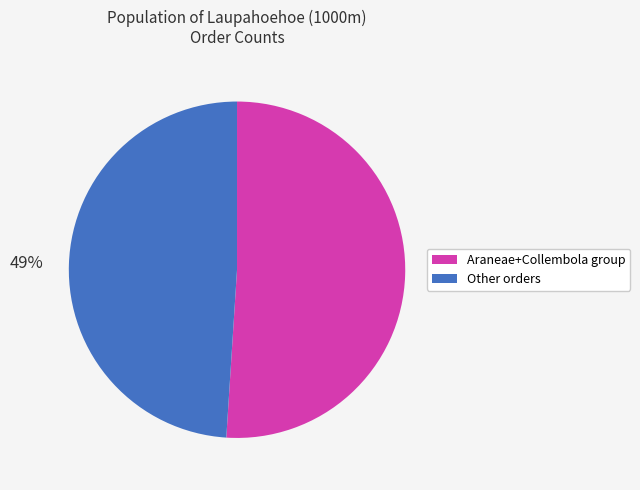

How many segments does this pie chart have?

2